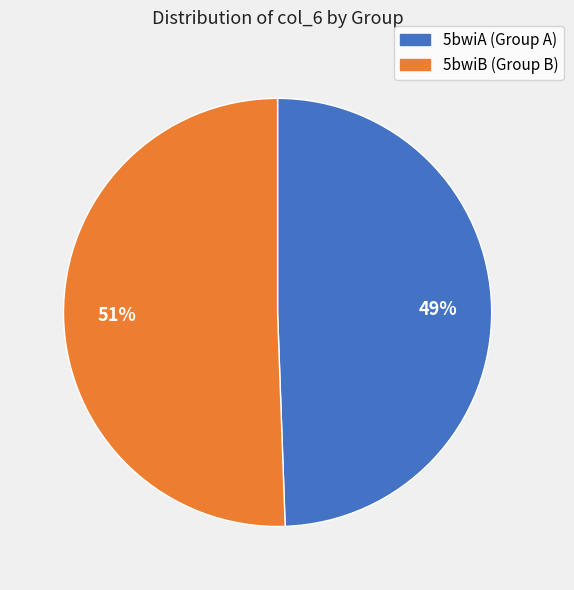

To the nearest percent, what is the average slice percentage?

50%